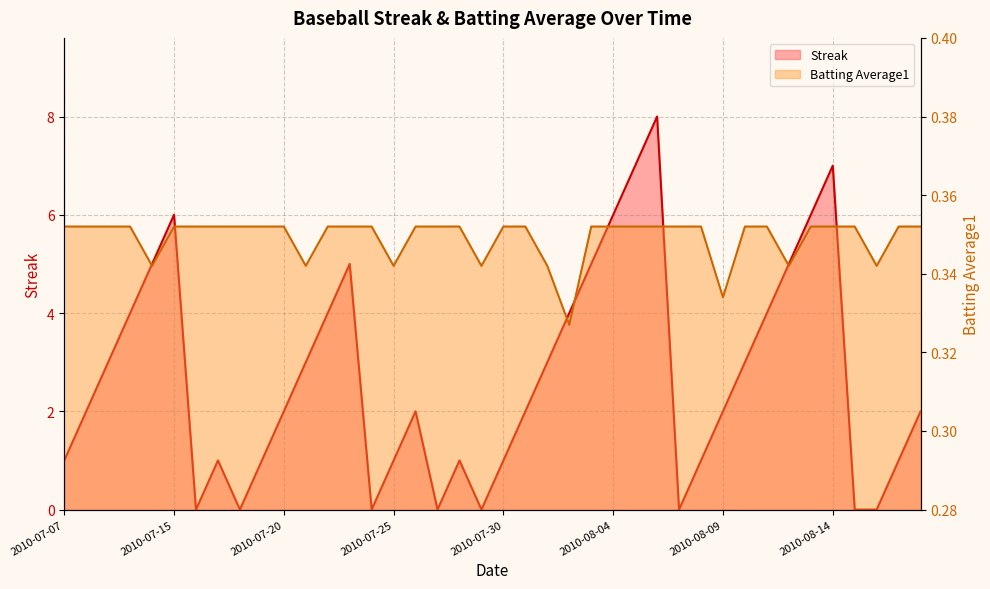

Reading left to right, transcribe all the data shown in this chart.

Streak: 1.0	2.0	3.0	4.0	5.0	6.0	0.0	1.0	0.0	1.0	2.0	3.0	4.0	5.0	0.0	1.0	2.0	0.0	1.0	0.0	1.0	2.0	3.0	4.0	5.0	6.0	7.0	8.0	0.0	1.0	2.0	3.0	4.0	5.0	6.0	7.0	0.0	0.0	1.0	2.0
Batting Average1: 0.4	0.4	0.4	0.4	0.3	0.4	0.4	0.4	0.4	0.4	0.4	0.3	0.4	0.4	0.4	0.3	0.4	0.4	0.4	0.3	0.4	0.4	0.3	0.3	0.4	0.4	0.4	0.4	0.4	0.4	0.3	0.4	0.4	0.3	0.4	0.4	0.4	0.3	0.4	0.4